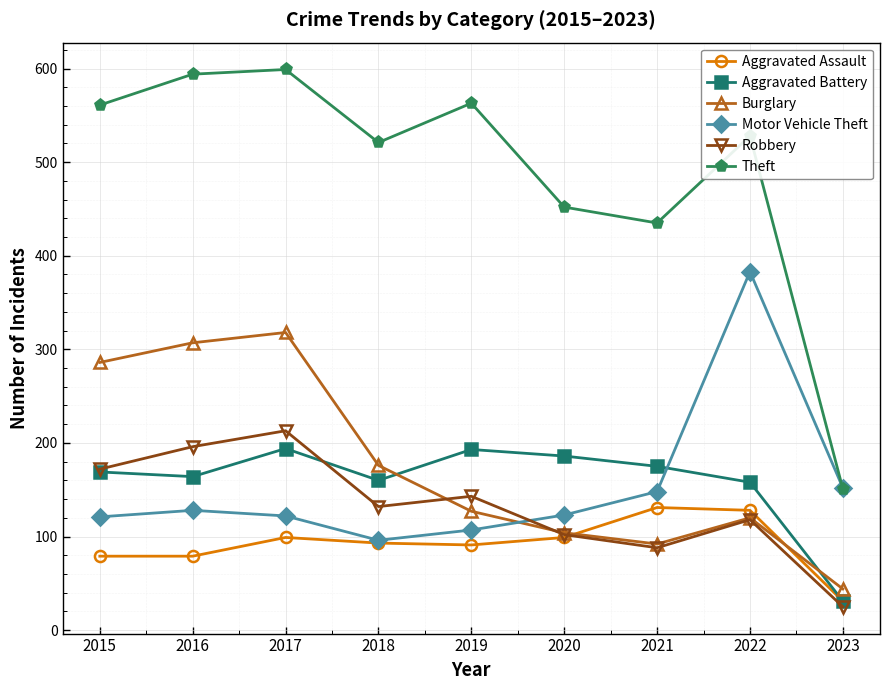

Rank the series by their maximum value, from lowest to highest.

Aggravated Assault, Aggravated Battery, Robbery, Burglary, Motor Vehicle Theft, Theft